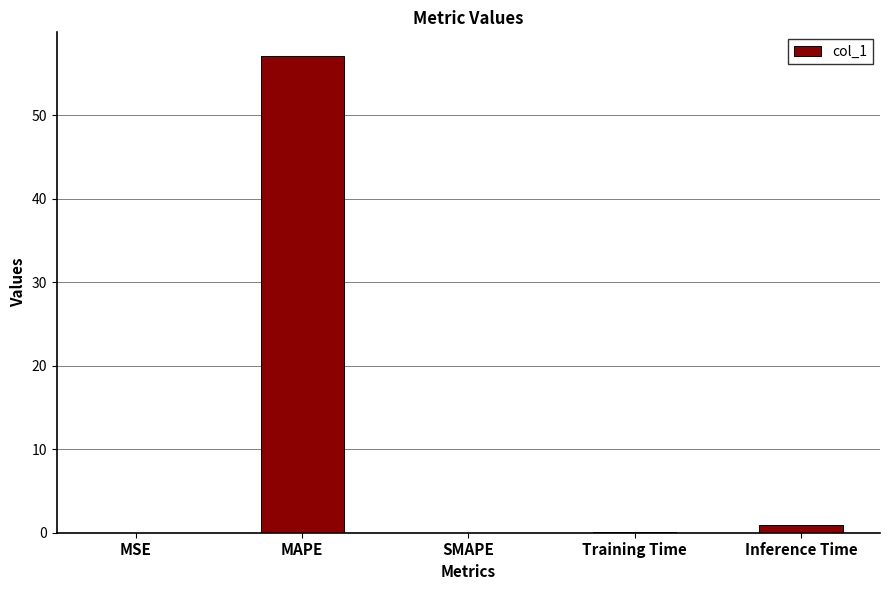

The chart shows a value of 0.0 at Training Time. True or false?

True